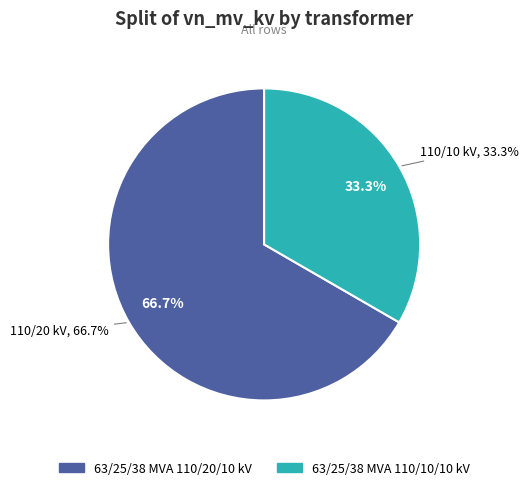

Approximately how many times larger is the value at 63/25/38 MVA 110/10/10 kV compared to 63/25/38 MVA 110/20/10 kV?

0.5